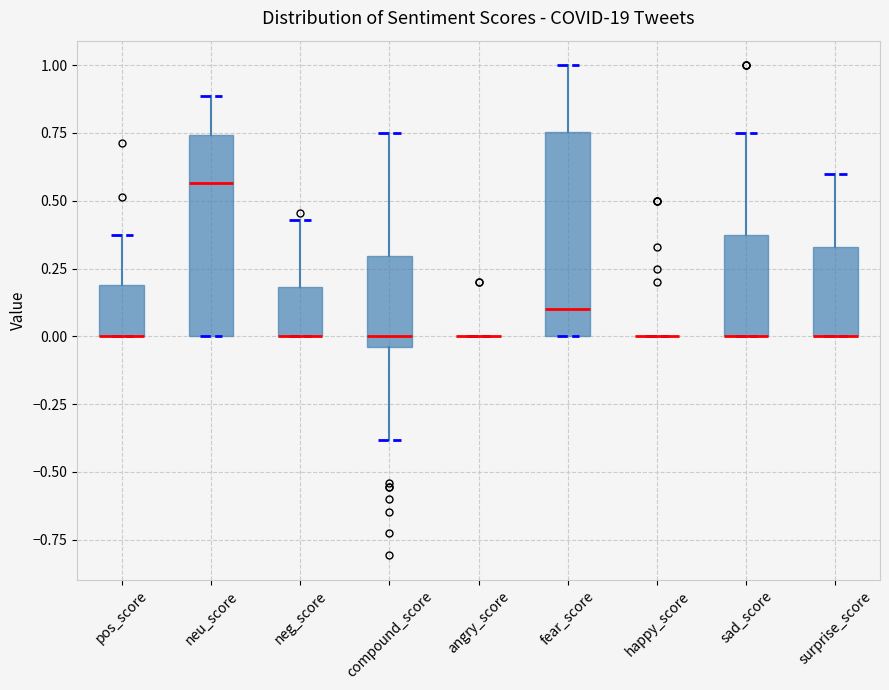

Reading left to right, transcribe this box plot: for each box, give where its median line is, the range the box spans, and where its two whiskers end, as read against the y-axis. The values are not printed on the chart, so give them approximately, as read against the axis.

pos_score: median 0.00 (drawn on the box's lower edge), box 0.00 to 0.20, whiskers 0.00 to 0.40
neu_score: median 0.55, box 0.00 to 0.75, whiskers 0.00 to 0.90
neg_score: median 0.00 (drawn on the box's lower edge), box 0.00 to 0.20, whiskers 0.00 to 0.45
compound_score: median 0.00, box -0.05 to 0.30, whiskers -0.40 to 0.75
angry_score: box collapsed to a line at 0.00, whiskers 0.00 to 0.00
fear_score: median 0.10, box 0.00 to 0.75, whiskers 0.00 to 1.00
happy_score: box collapsed to a line at 0.00, whiskers 0.00 to 0.00
sad_score: median 0.00 (drawn on the box's lower edge), box 0.00 to 0.35, whiskers 0.00 to 0.75
surprise_score: median 0.00 (drawn on the box's lower edge), box 0.00 to 0.35, whiskers 0.00 to 0.60